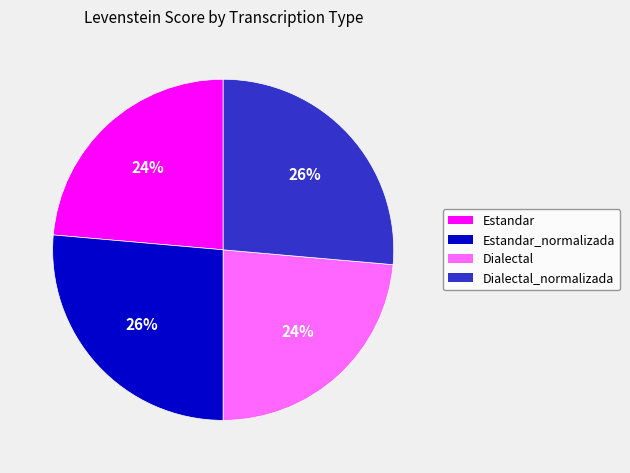

Is there a majority slice in this chart?

No